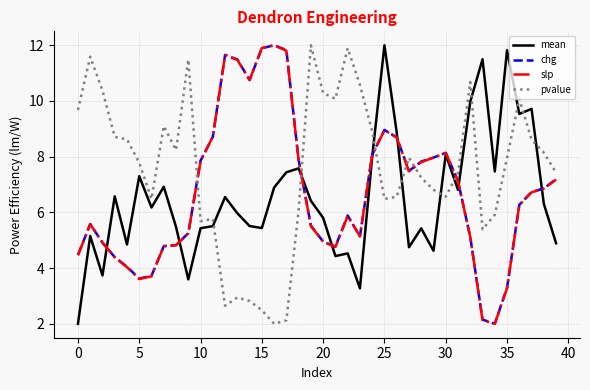

How many distinct data groups are displayed?

4